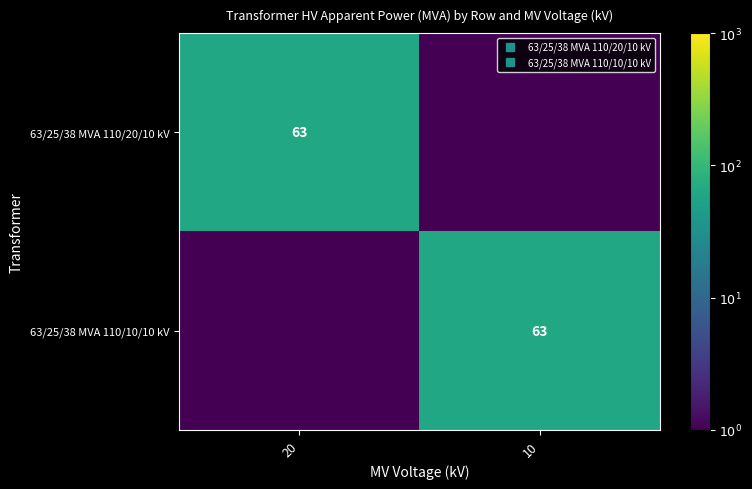

What is the total value across all series at 10?

63.5